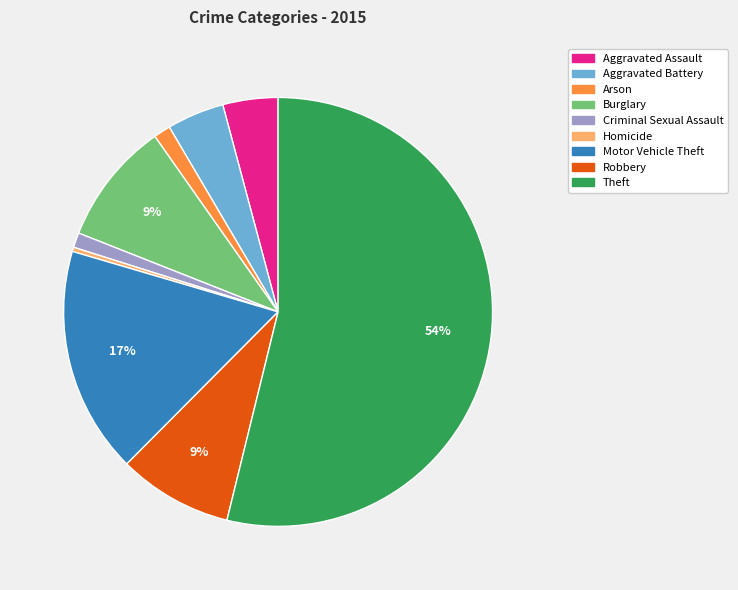

Is it true that Motor Vehicle Theft is 8% of the pie?

False